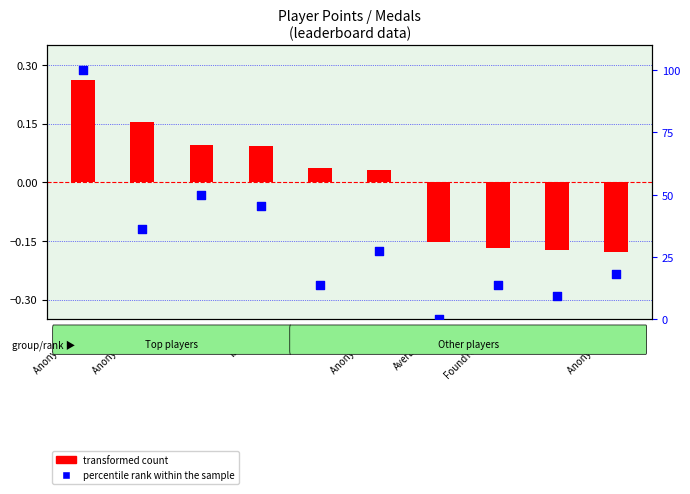

Which series has the largest Y range (max minus min)?

percentile rank within the sample